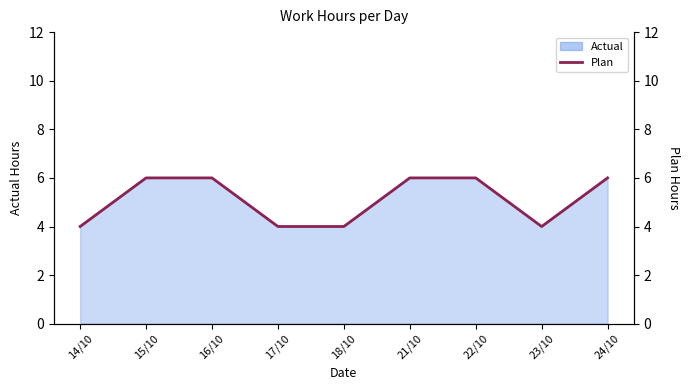

What position from the right is 18/10?

5